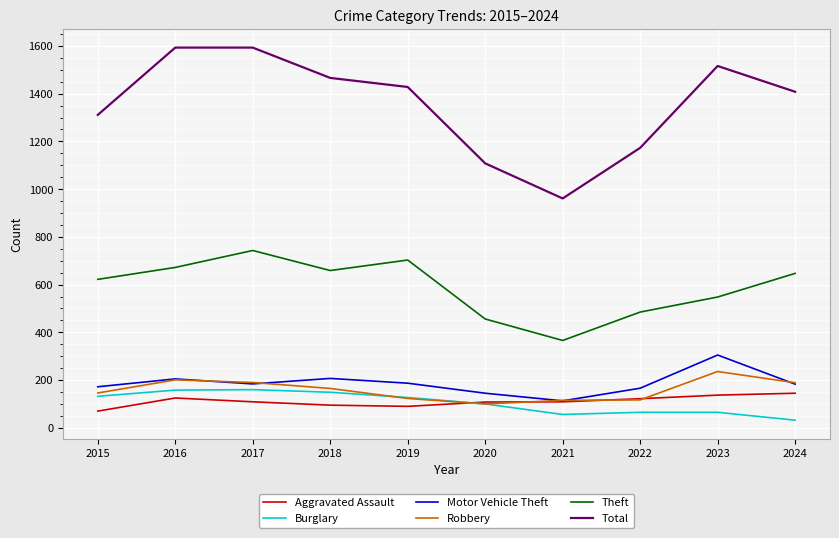

At which label does Motor Vehicle Theft reach its peak?

2023